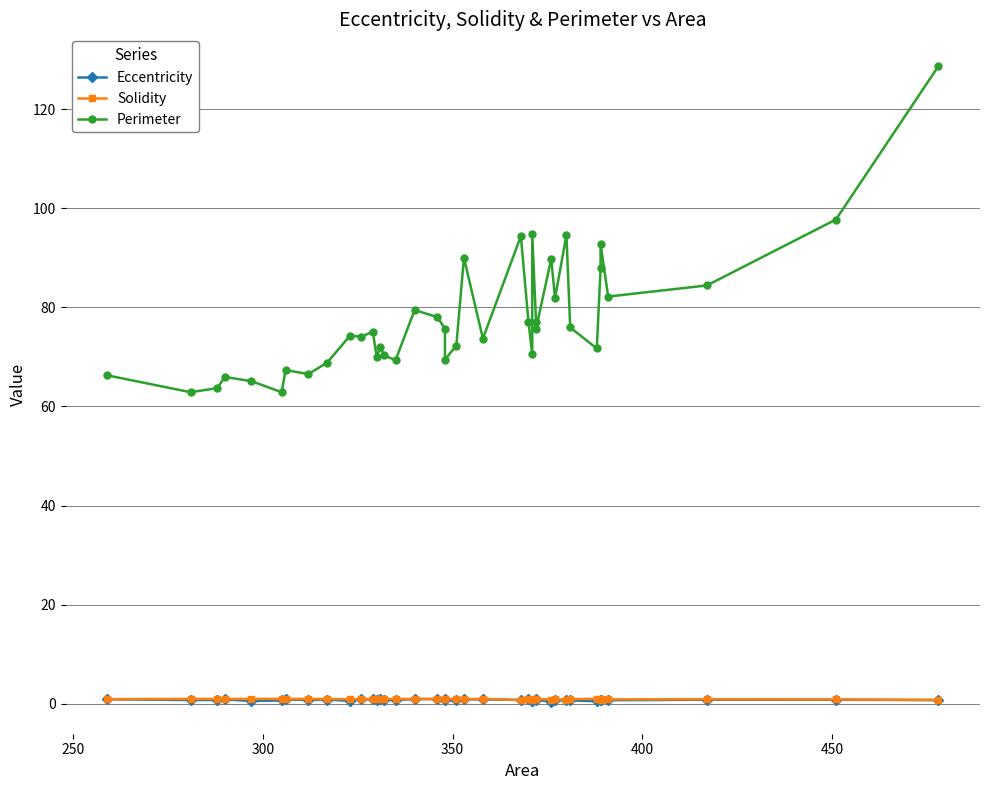

How many times do Eccentricity and Solidity cross each other?

2